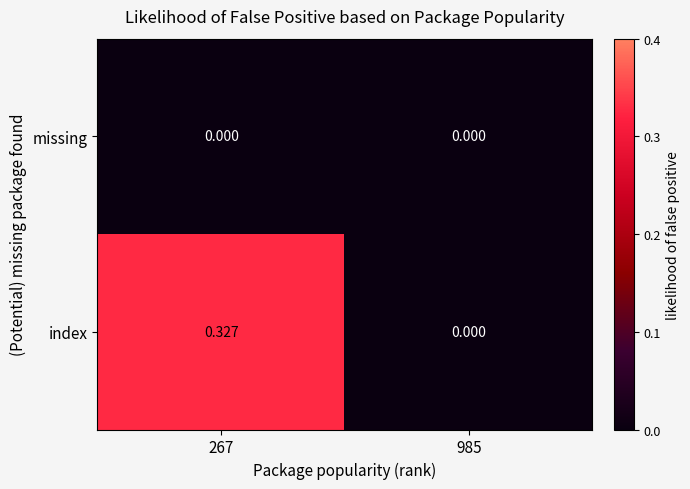

Which series has the largest total across all categories?

index